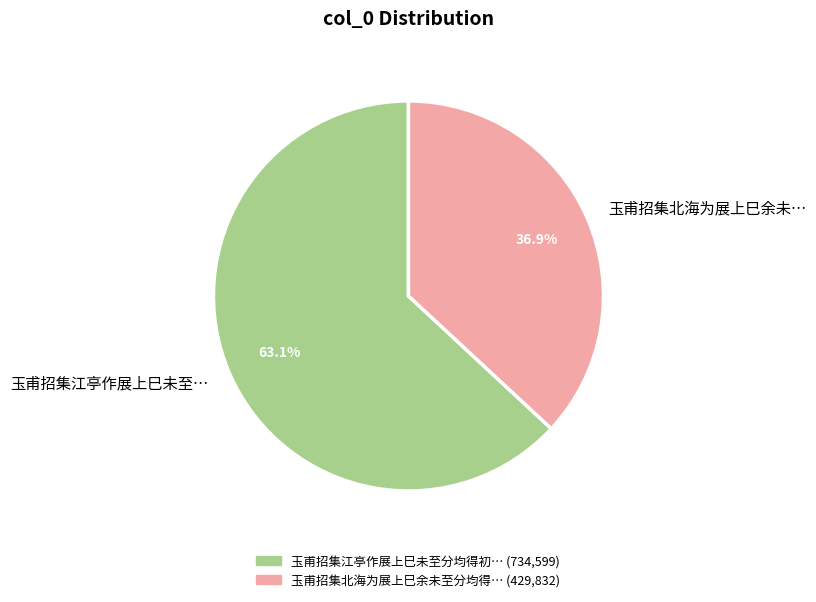

To the nearest percent, what is the average slice percentage?

50%